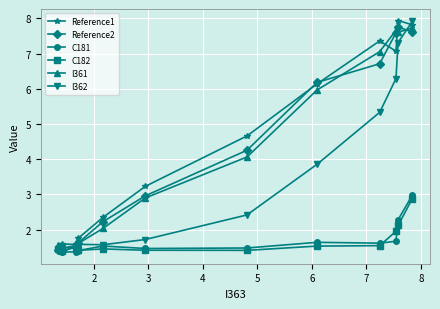

Reading left to right, list all the values displayed in this chart.

Reference1: 7.8	7.9	7.1	7.4	6.1	4.7	3.2	2.3	1.8	1.6	1.6	1.5
Reference2: 7.6	7.8	7.6	6.7	6.2	4.3	3.0	2.2	1.6	1.5	1.4	1.4
C181: 3.0	2.3	1.7	1.6	1.6	1.5	1.5	1.5	1.4	1.4	1.4	1.4
C182: 2.9	2.1	1.9	1.5	1.5	1.4	1.4	1.4	1.4	1.5	1.4	1.5
I361: 7.7	7.6	7.7	7.1	6.0	4.1	2.9	2.0	1.6	1.5	1.5	1.6
I362: 7.9	7.3	6.3	5.3	3.9	2.4	1.7	1.6	1.6	1.5	1.5	1.5